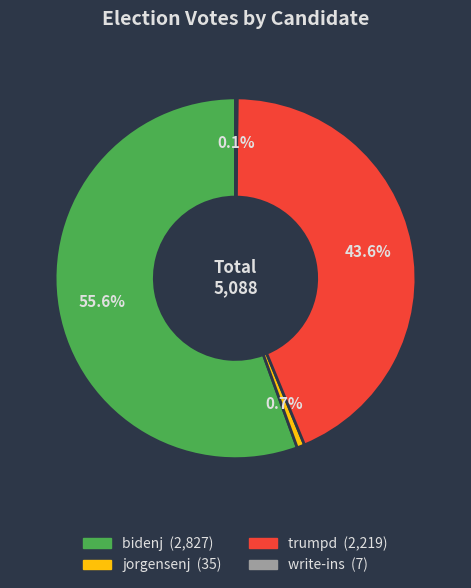

How much of the chart is everything except trumpd?

56.4%